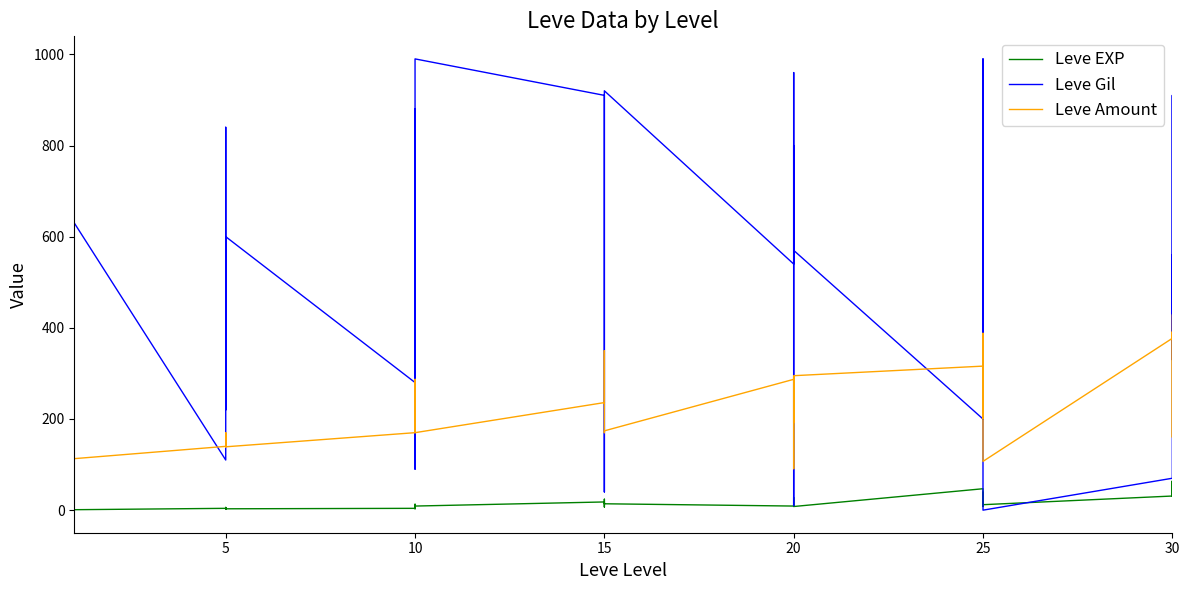

What is the difference between the maximum and minimum values in the Leve Gil series?

990